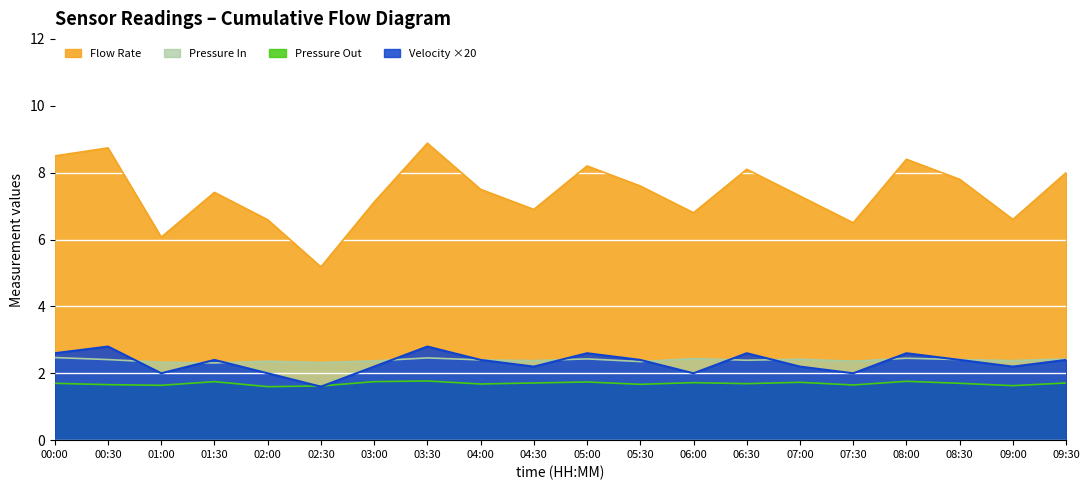

True or false: Velocity has a value of 3.9 at 08:30.

False